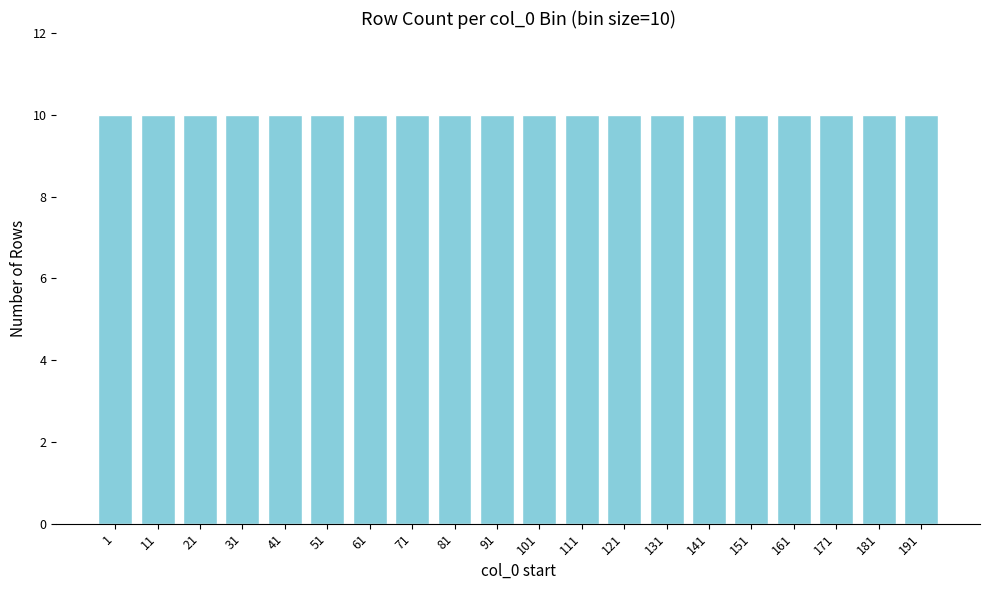

How many data points does each series have?

20